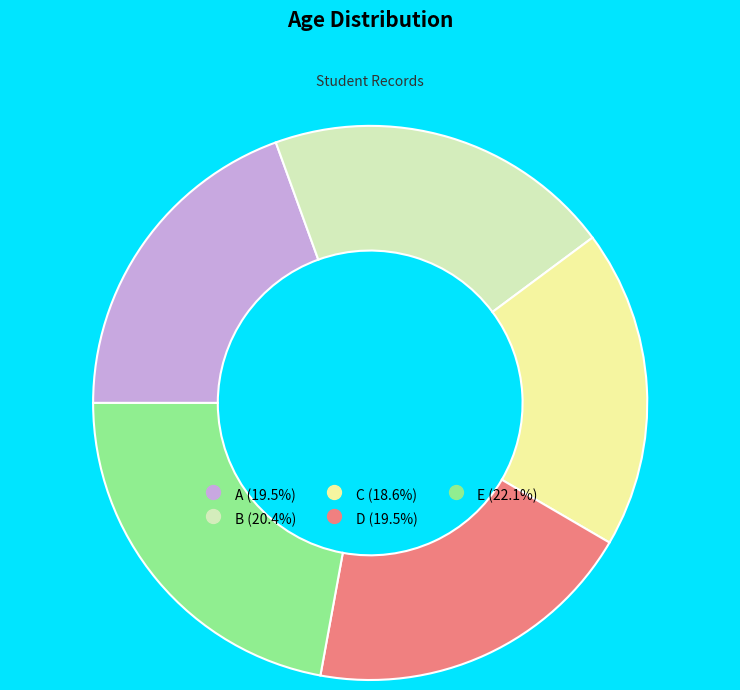

Does C account for over 50% of the chart?

No